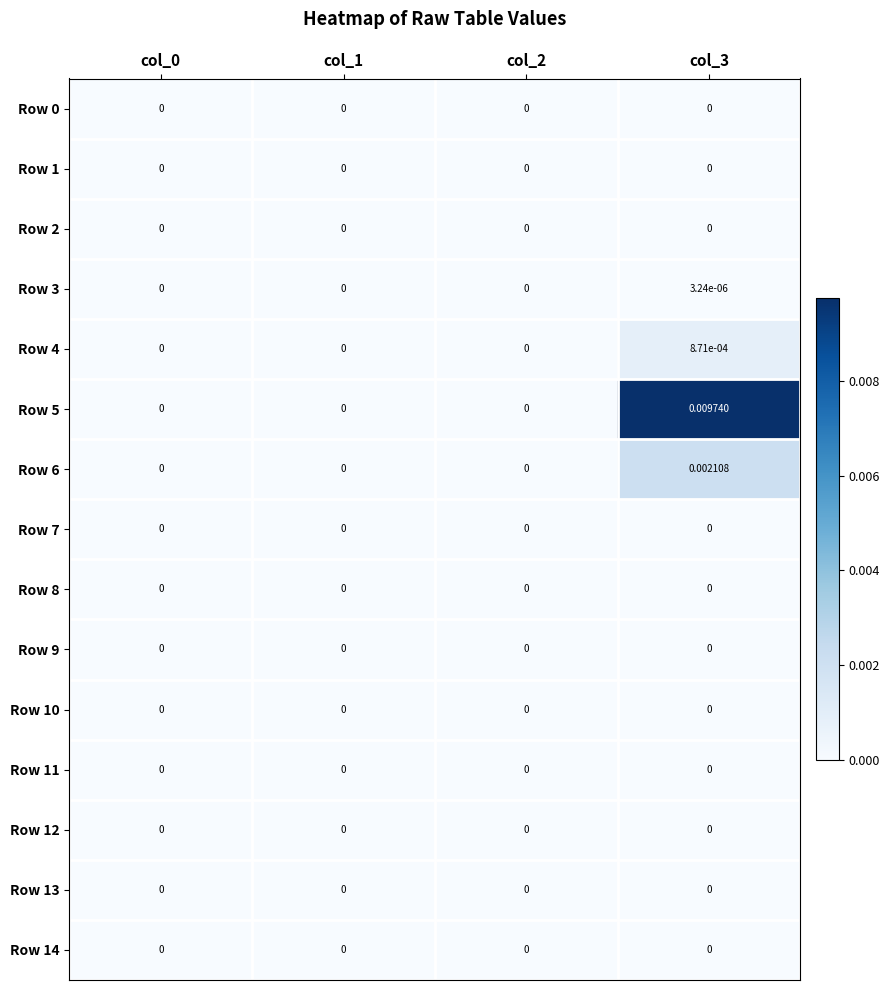

Which series has the largest range (max minus min)?

Row 5